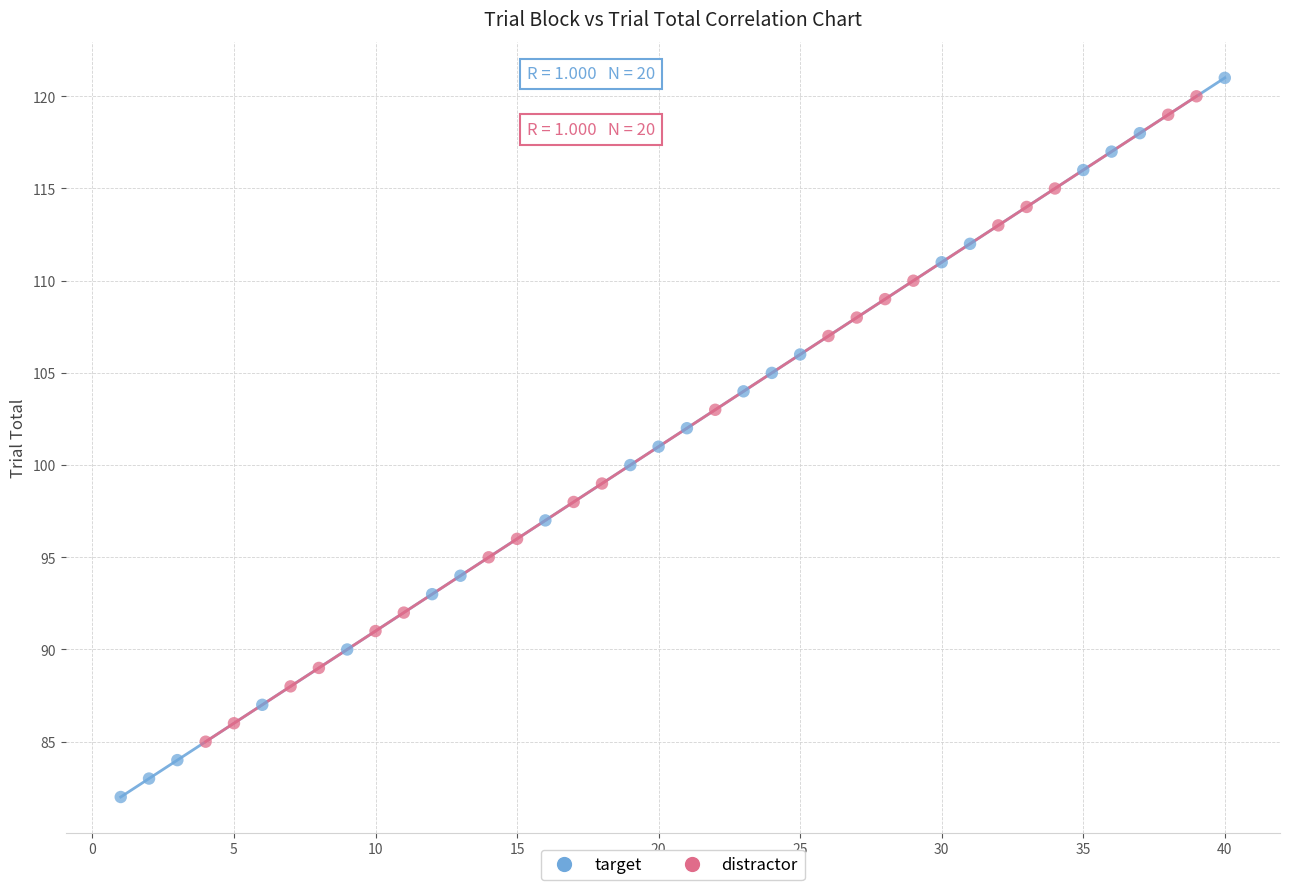

Which series reaches the minimum Y coordinate?

target